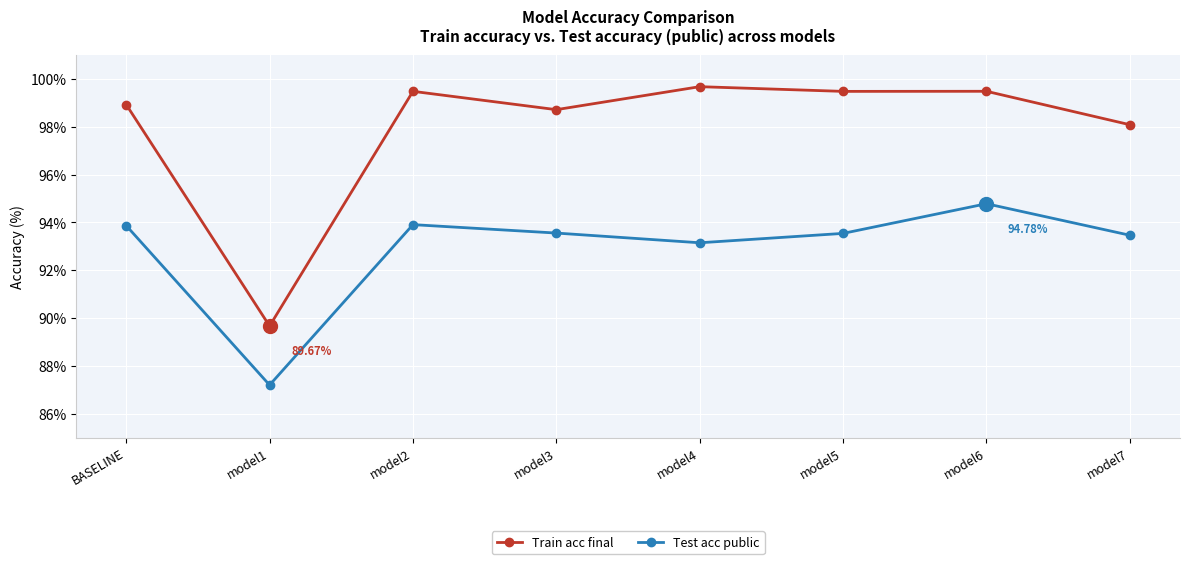

Which series changed the most between BASELINE and model3?

Test acc public